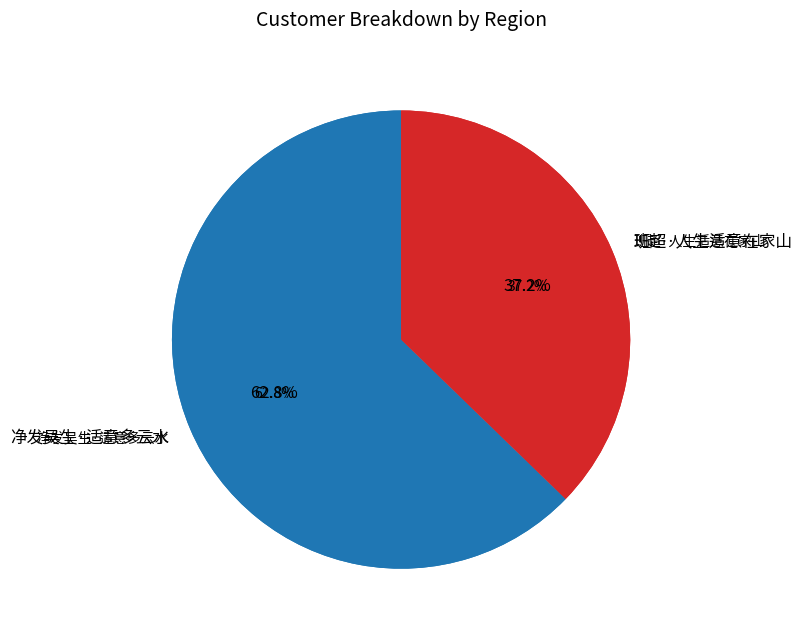

Which category has the smallest portion of the pie?

班超·人生适意在家山